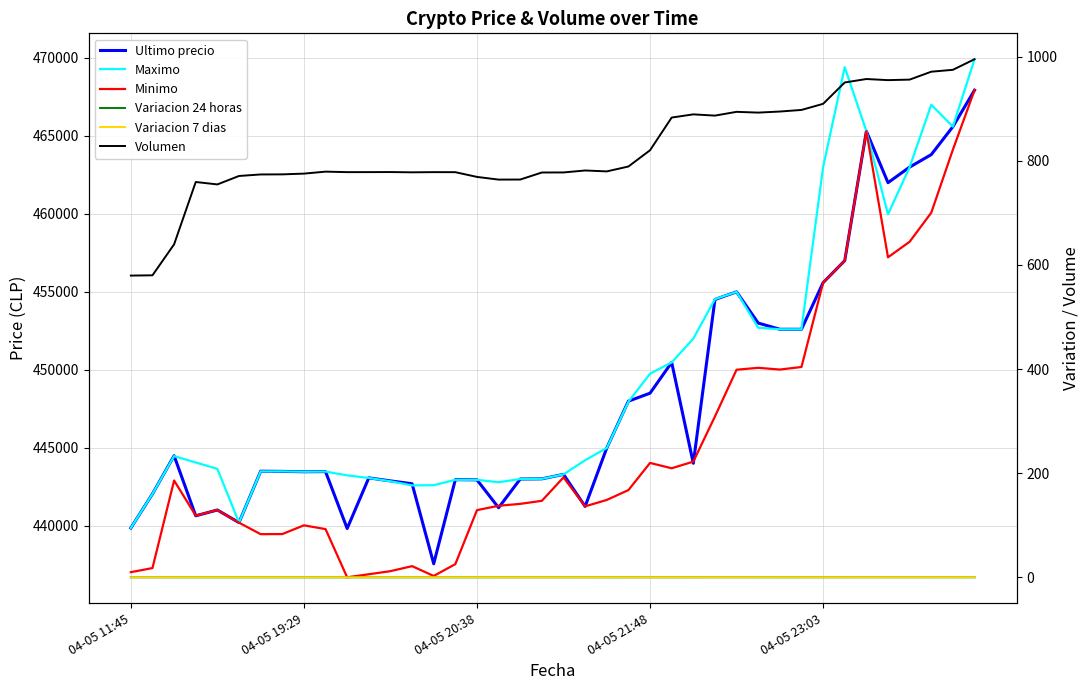

True or false: Variacion 7 dias has a value of 0.2 at 19.

False